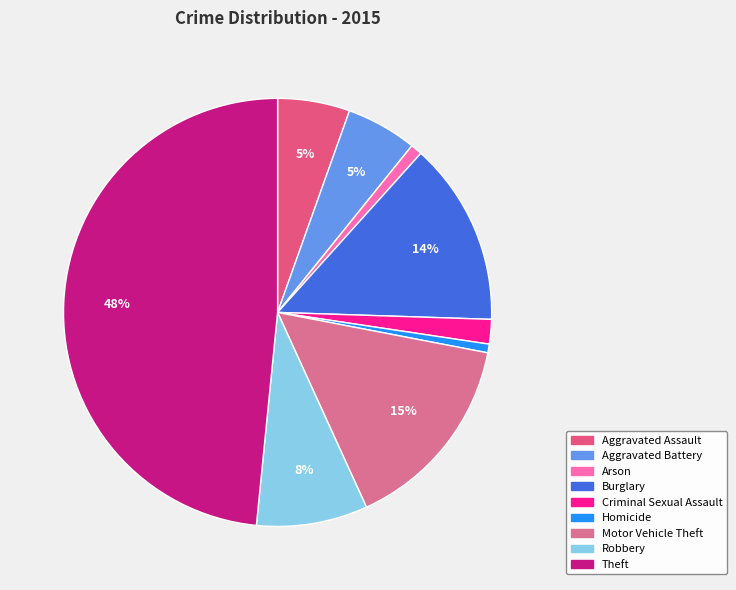

Does Theft represent more than half of the total?

No